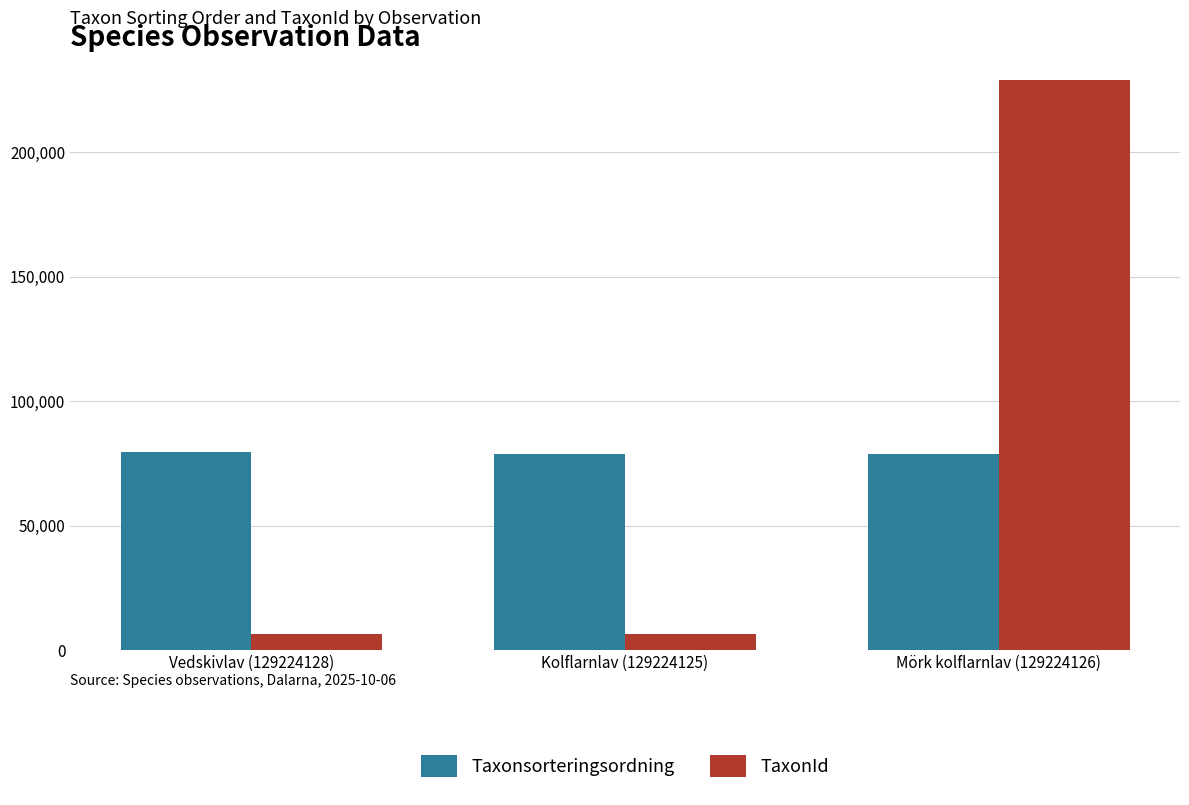

What is the minimum value for TaxonId?

6446